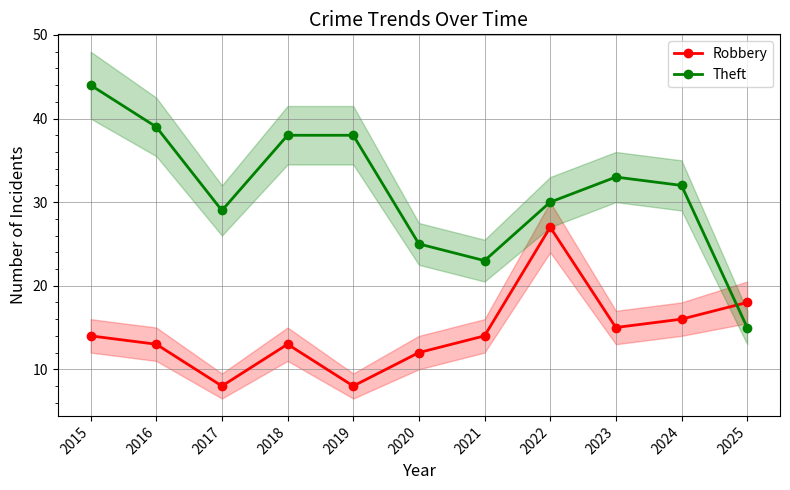

Rank the series by their average value, from lowest to highest.

Robbery, Theft